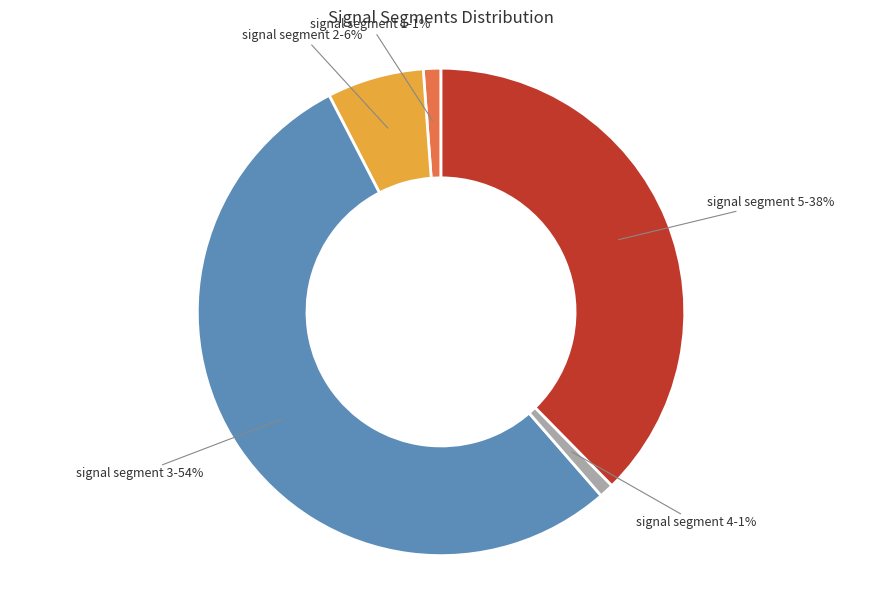

How many segments does this pie chart have?

5